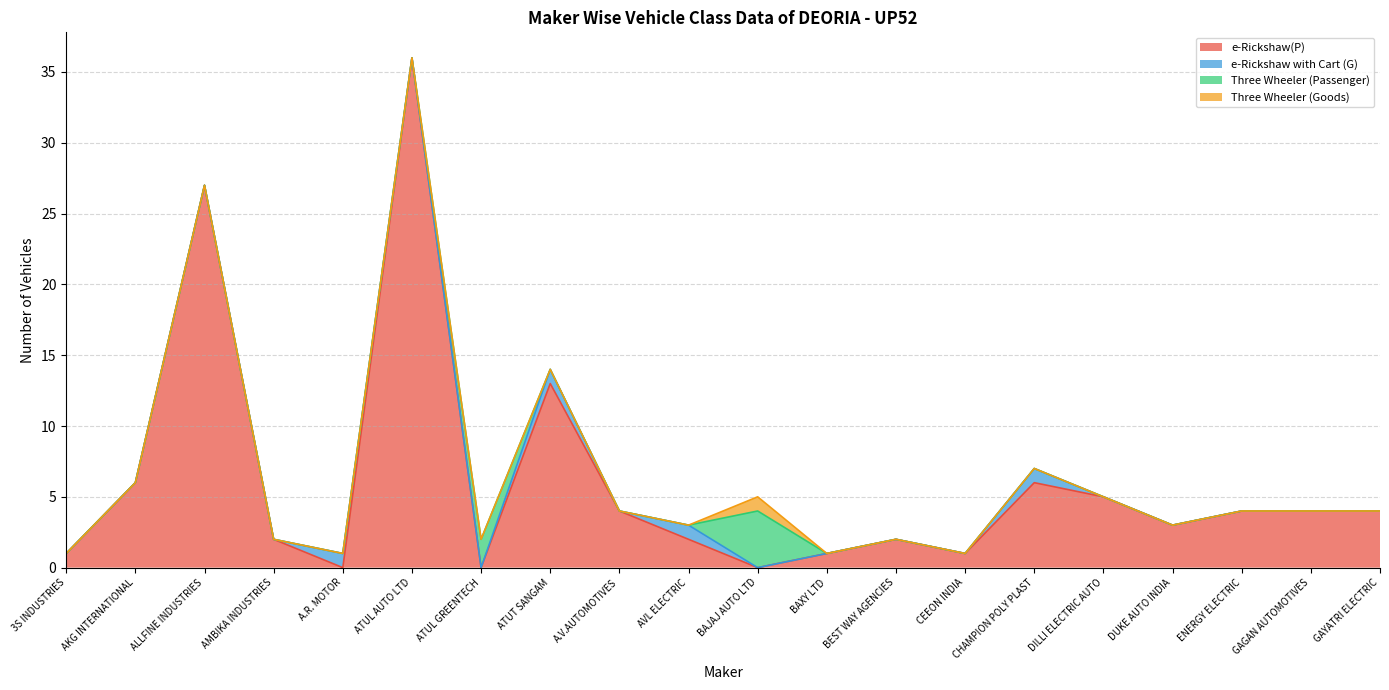

True or false: Three Wheeler (Passenger) has more than 0 interior local peaks.

True